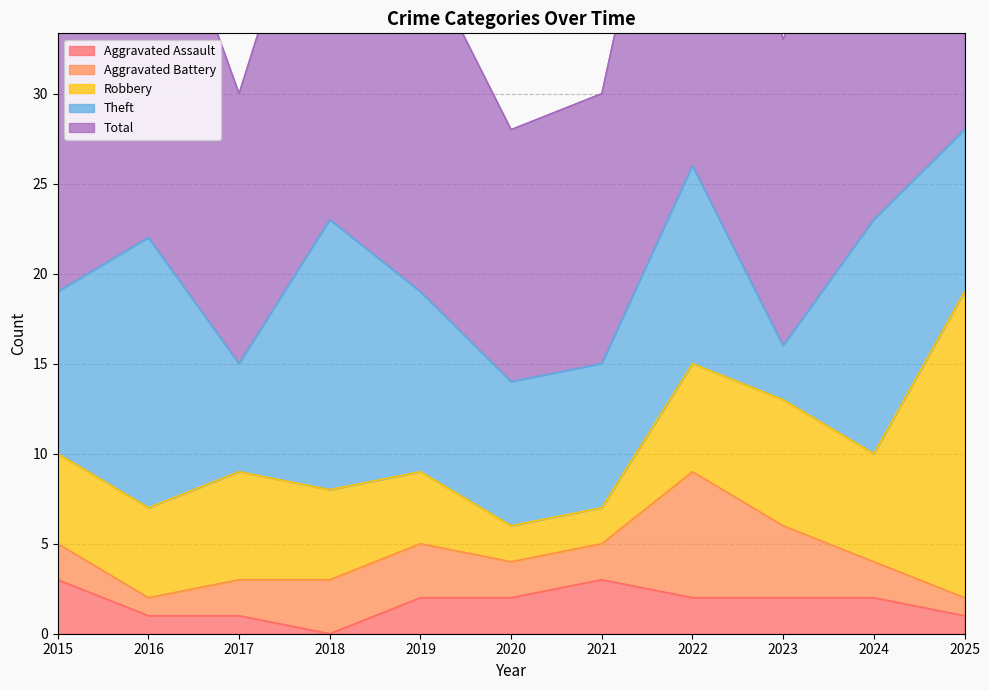

What is the total value across all series at 2019?

38